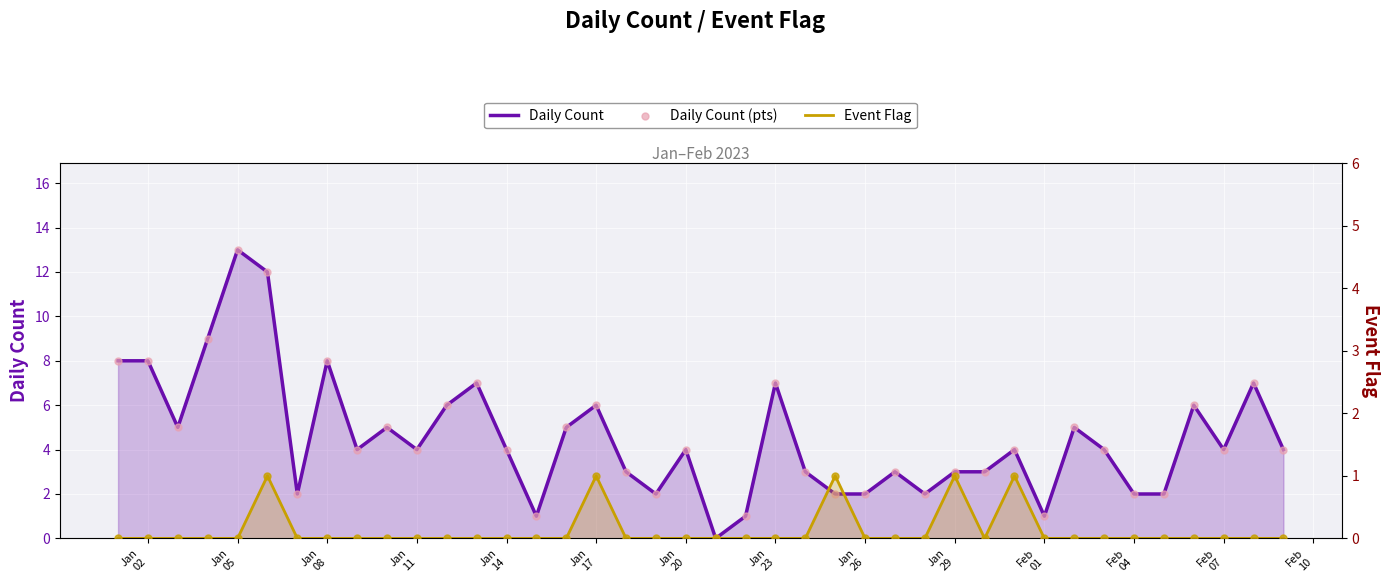

Which series contains the lowest Y value?

Daily Count